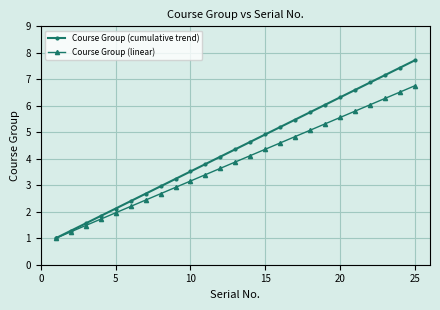

What is the minimum value shown in the chart?

1.0